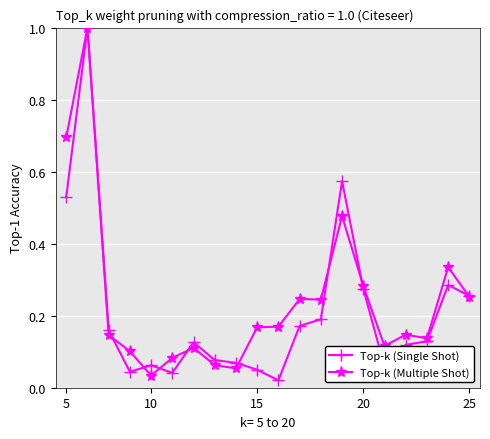

At how many categories does at least one series exceed 0?

20